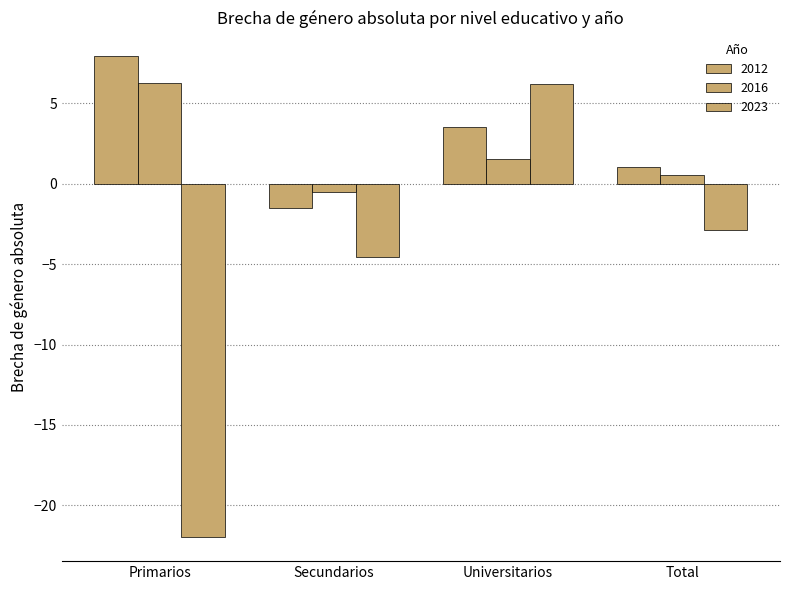

How many bars are there in total?

12